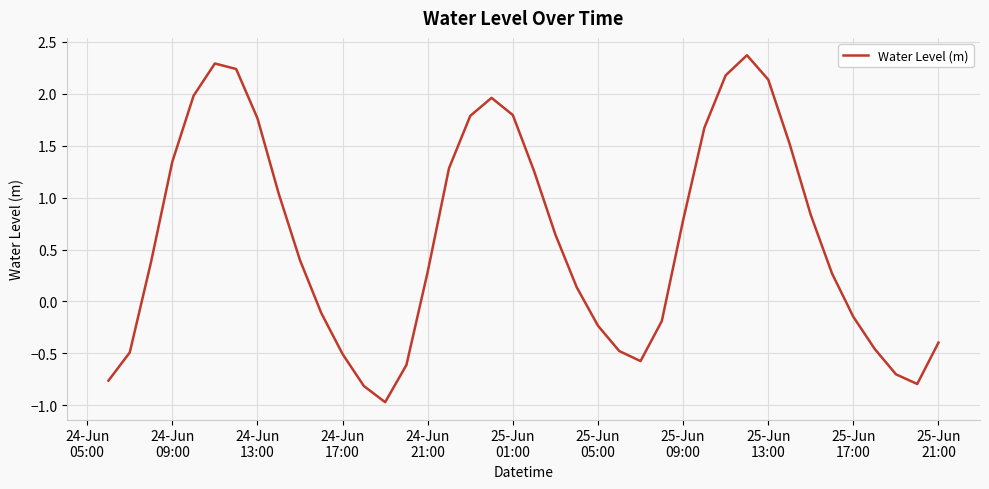

What is the maximum value shown in the chart?

2.4